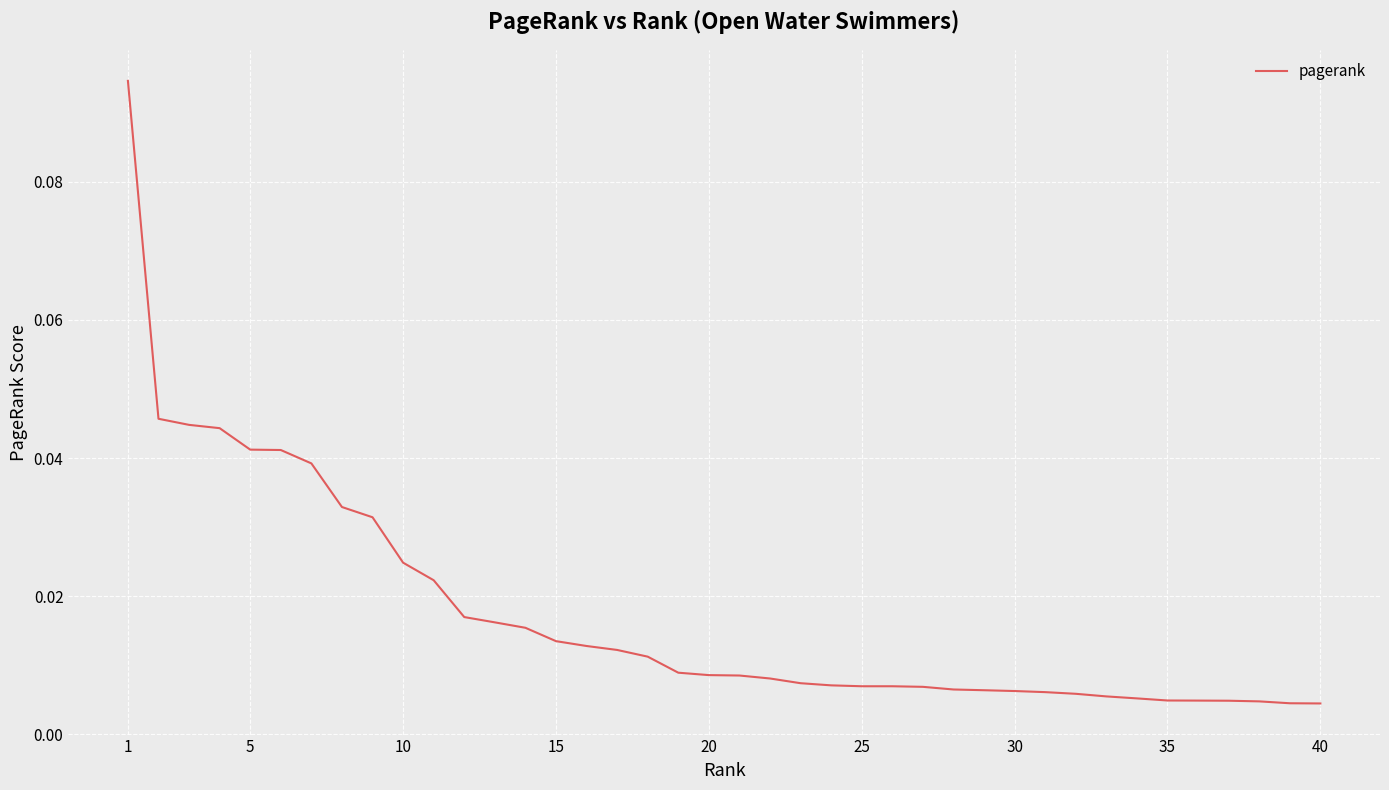

True or false: there are more than 0 points higher than both neighbors.

False